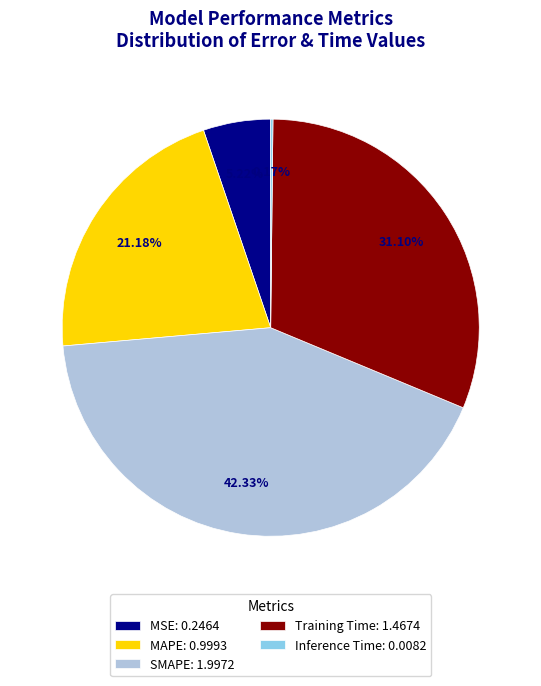

What percentage is the MAPE slice, to the nearest percent?

21%